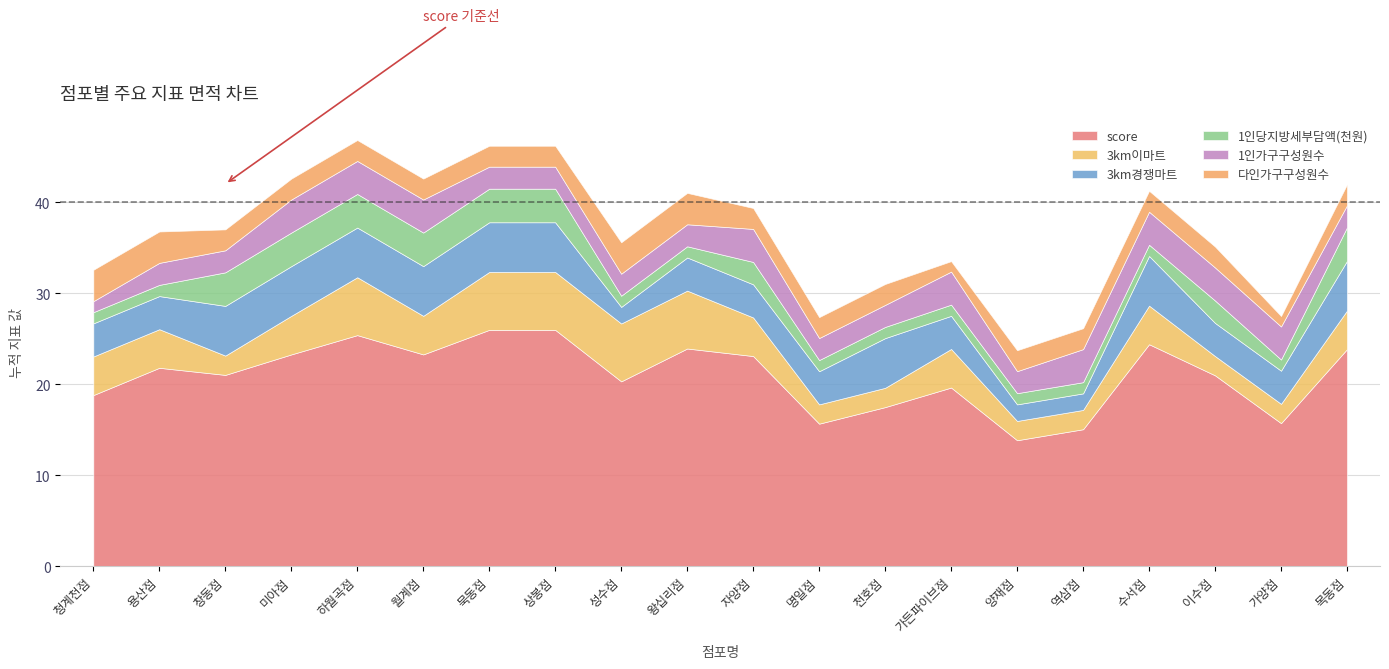

What is the sum of all 3km경쟁마트 values?

83.7